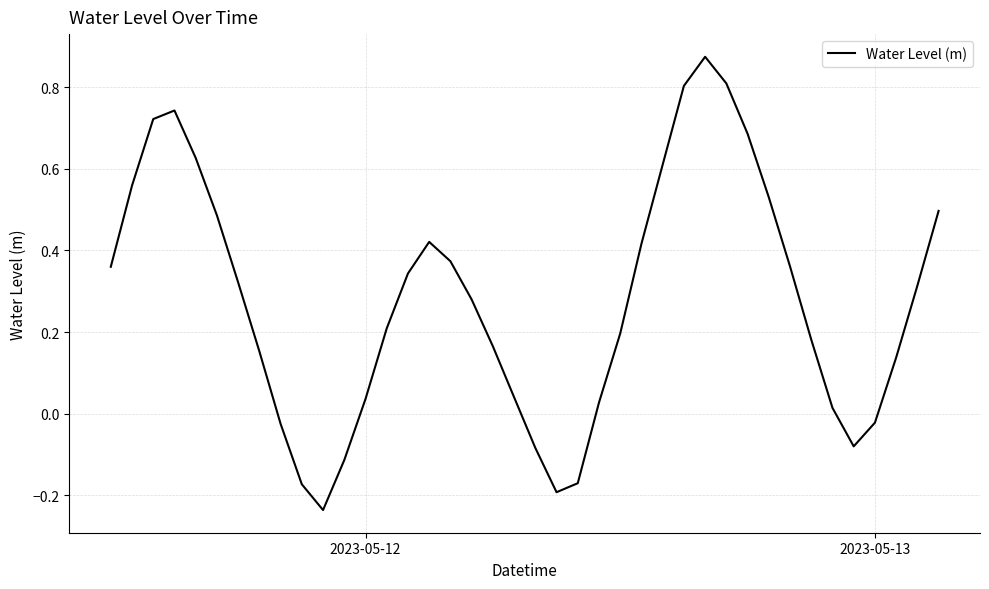

Count the number of categories in the chart.

40